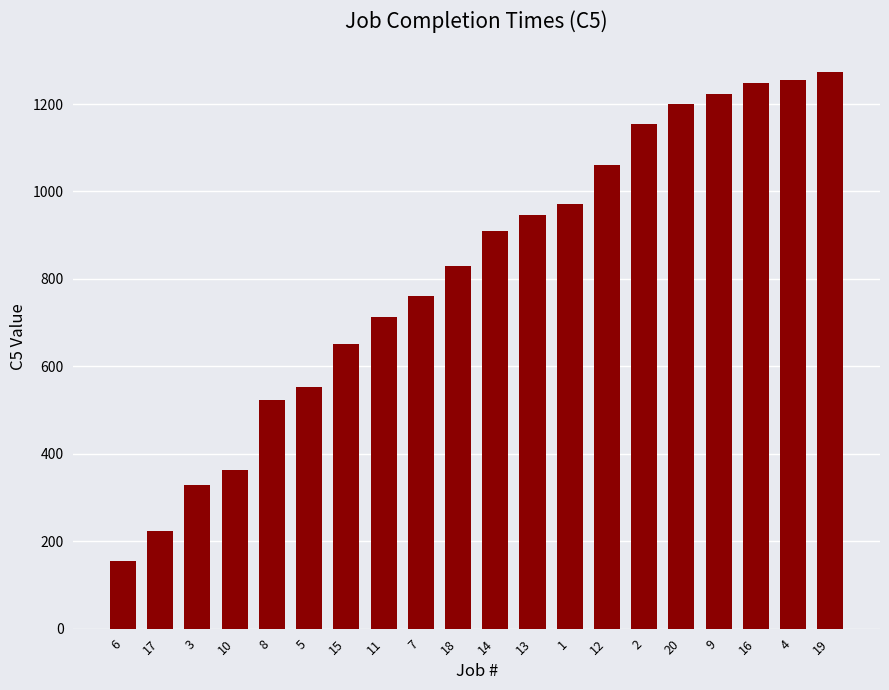

How many bars are there in total?

20